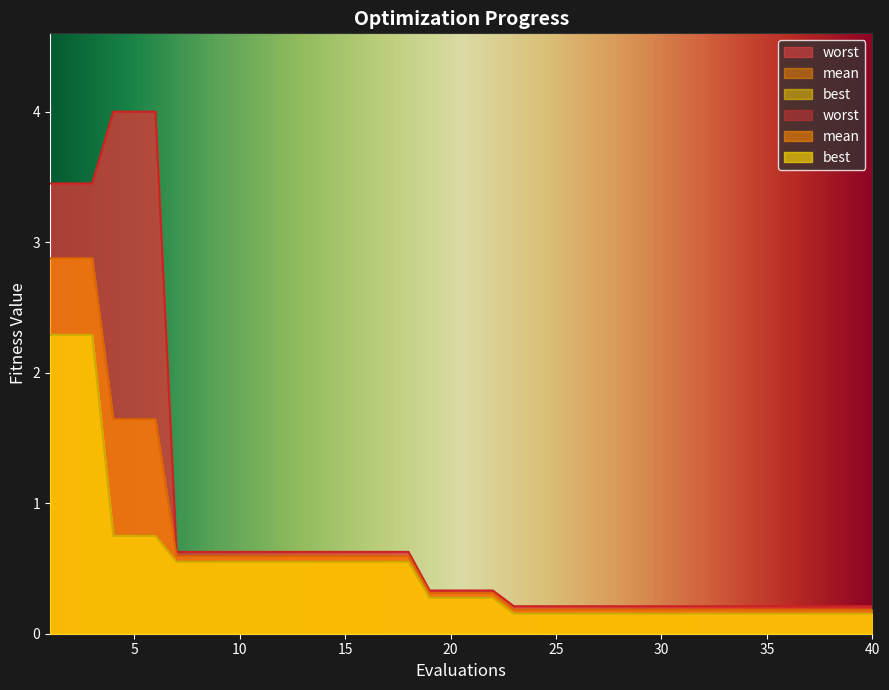

True or false: worst and best intersect in this chart.

False